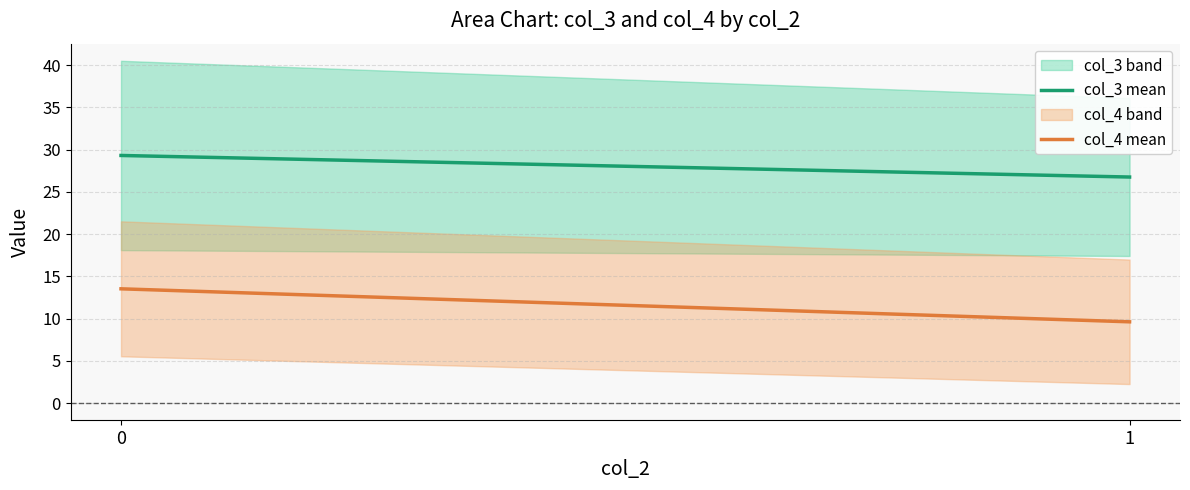

Reading left to right, what are all the values shown in this chart?

col_3 mean: 0=29.3	1=26.8
col_4 mean: 0=13.5	1=9.6